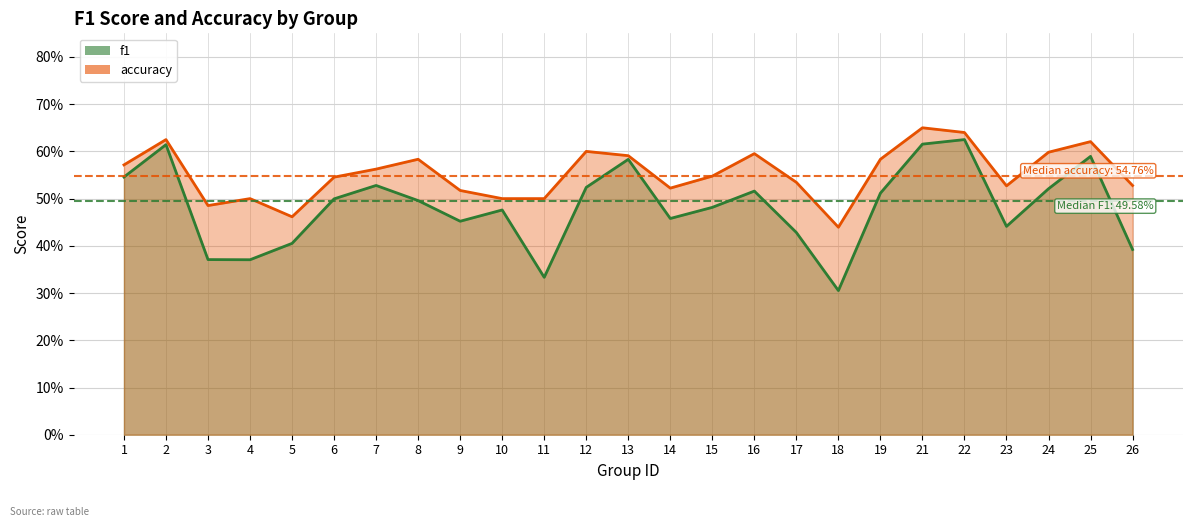

The f1 series shows 0.6 at 2. True or false?

True